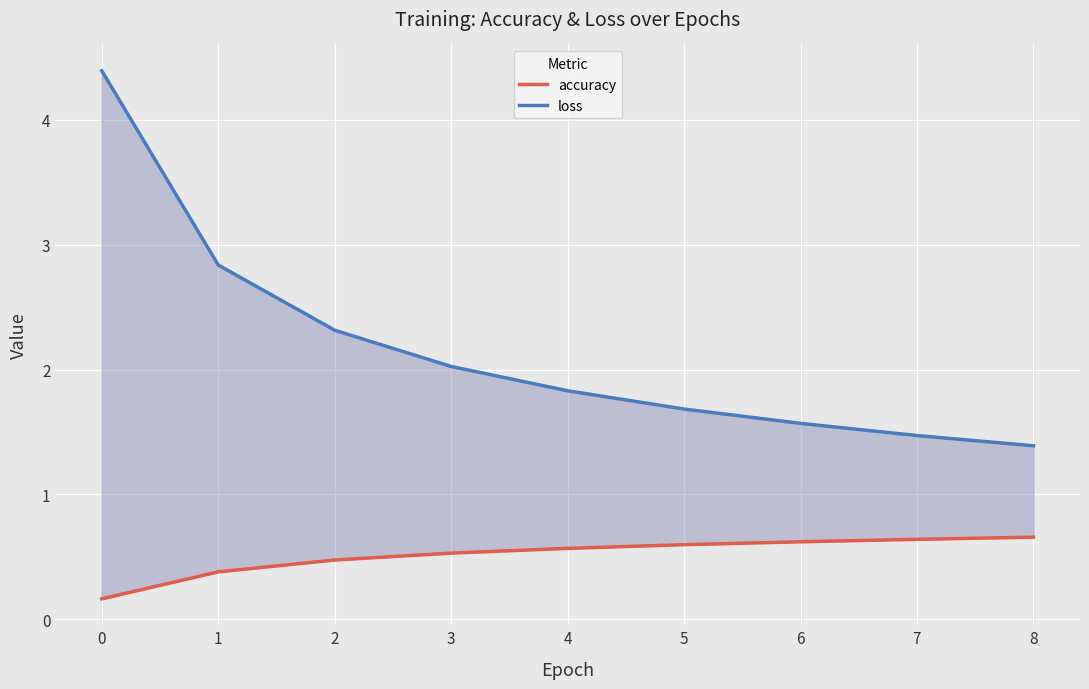

List the series in order of their peak value, highest first.

loss, accuracy